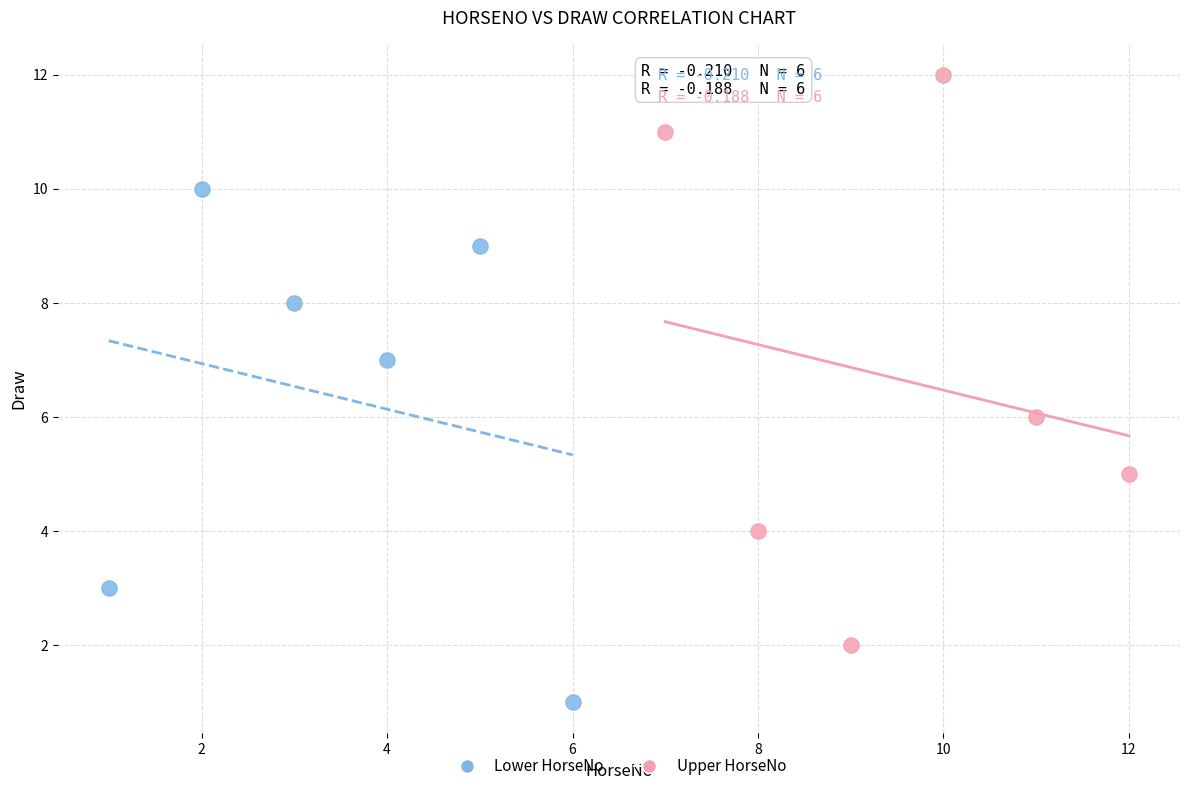

Which series has the largest Y range (max minus min)?

Upper HorseNo